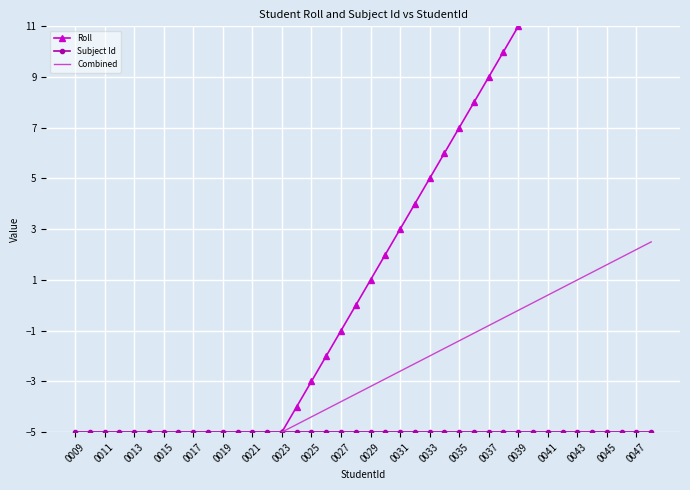

What are all the series names shown in the legend?

Roll, Subject Id, Combined